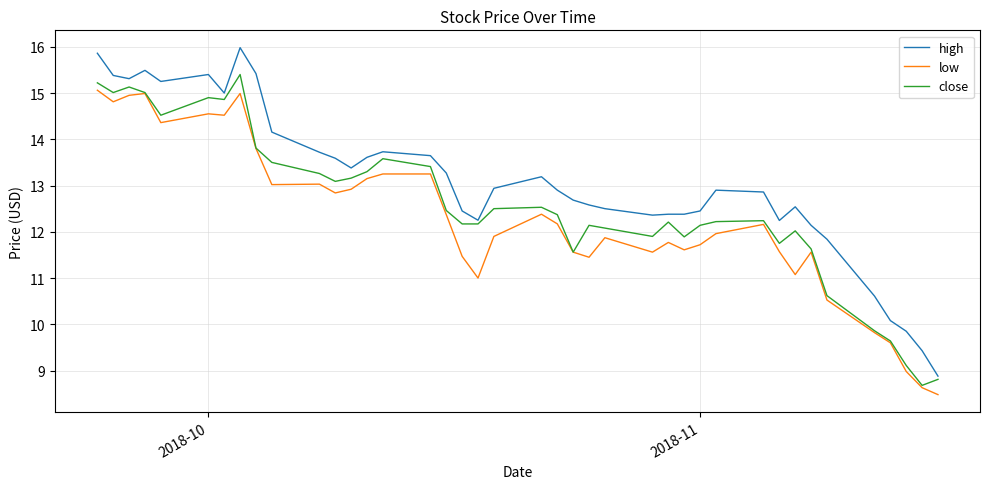

True or false: high and low intersect in this chart.

False